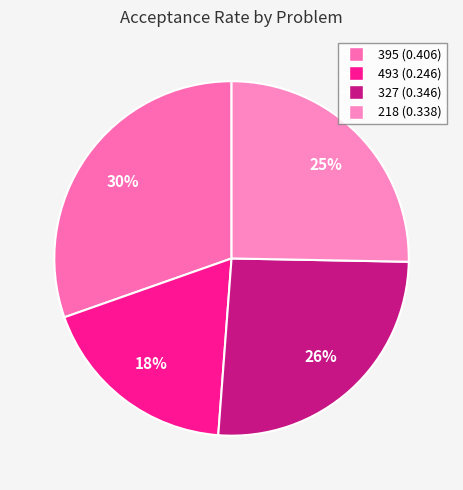

Is there any slice that represents more than half of the pie?

No